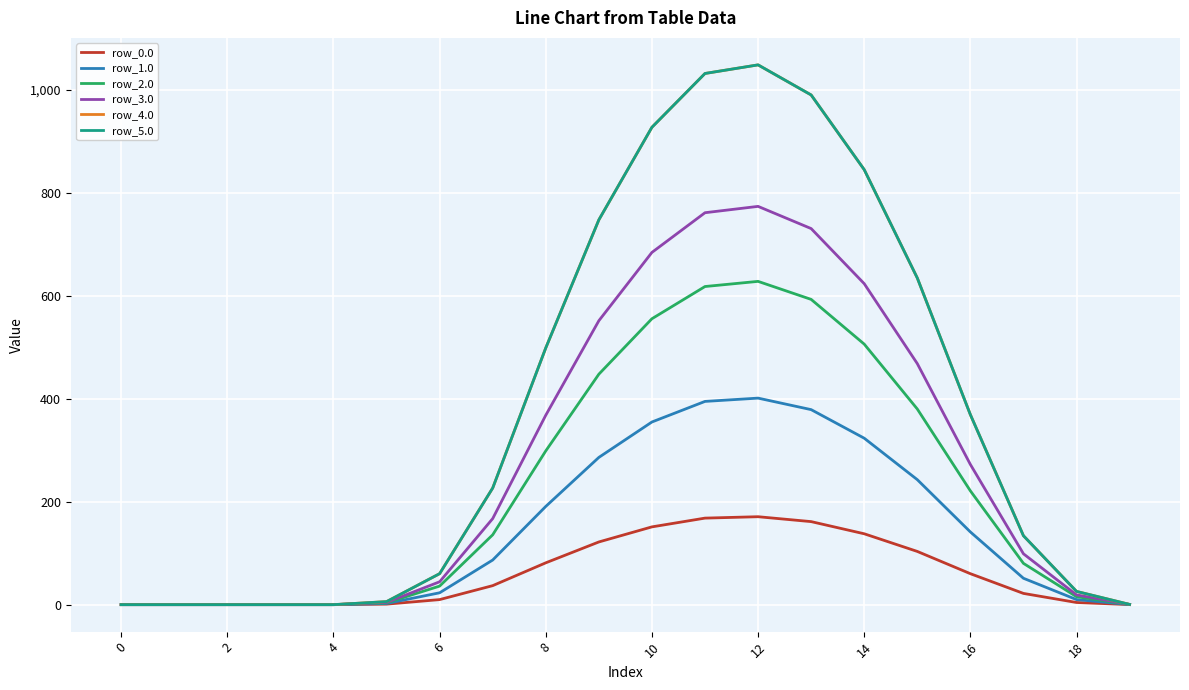

Which series has the widest spread of values?

row_4.0